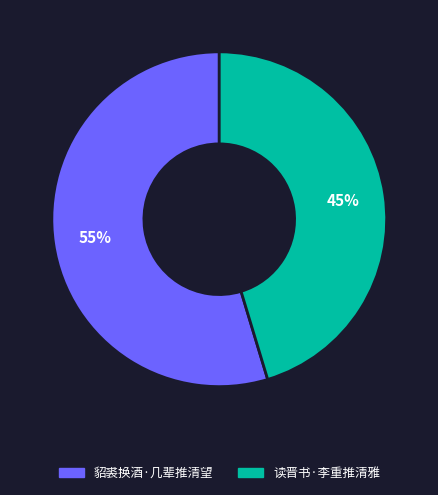

True or false: 貂裘换酒·几辈推清望 accounts for 60% of the total.

False